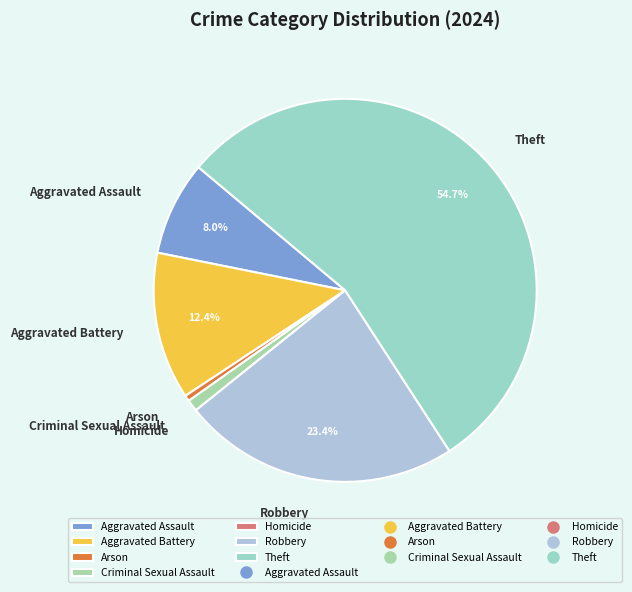

Does Robbery represent more than half of the total?

No